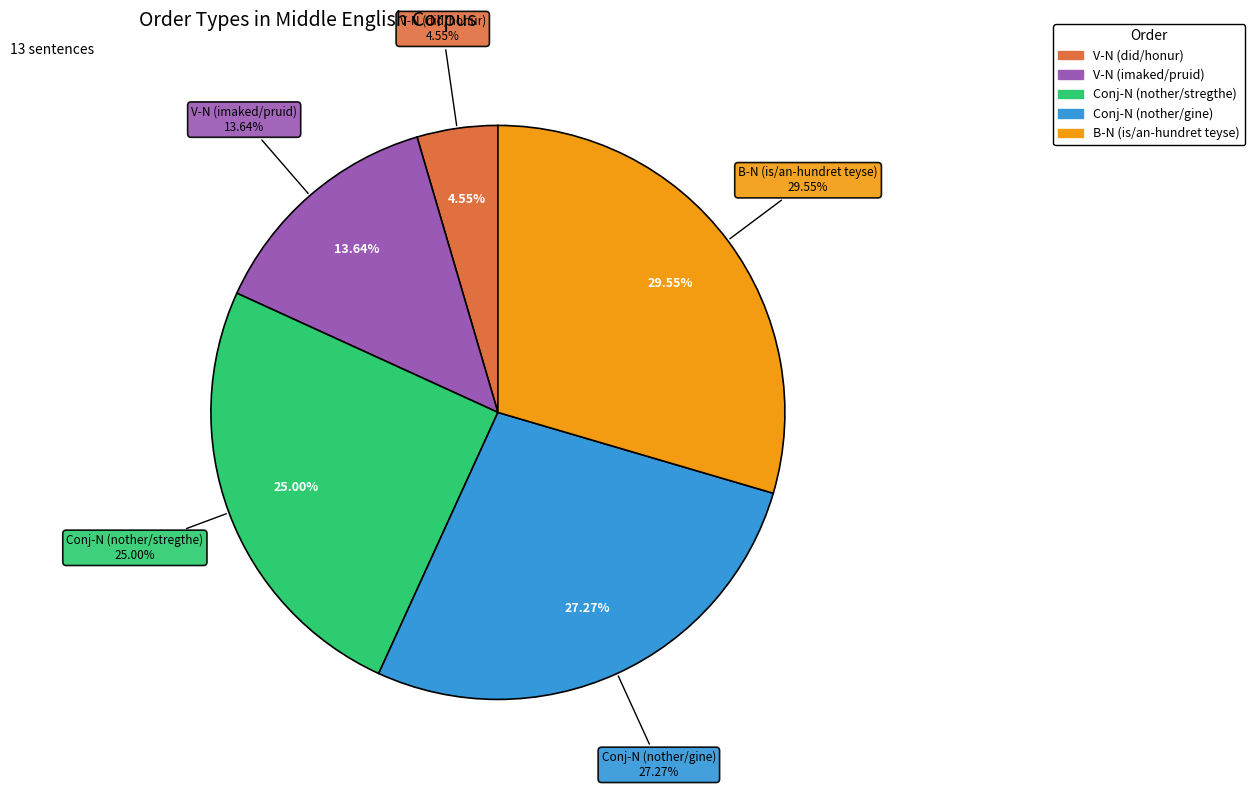

True or false: V-N (imaked/pruid) accounts for 27% of the total.

False